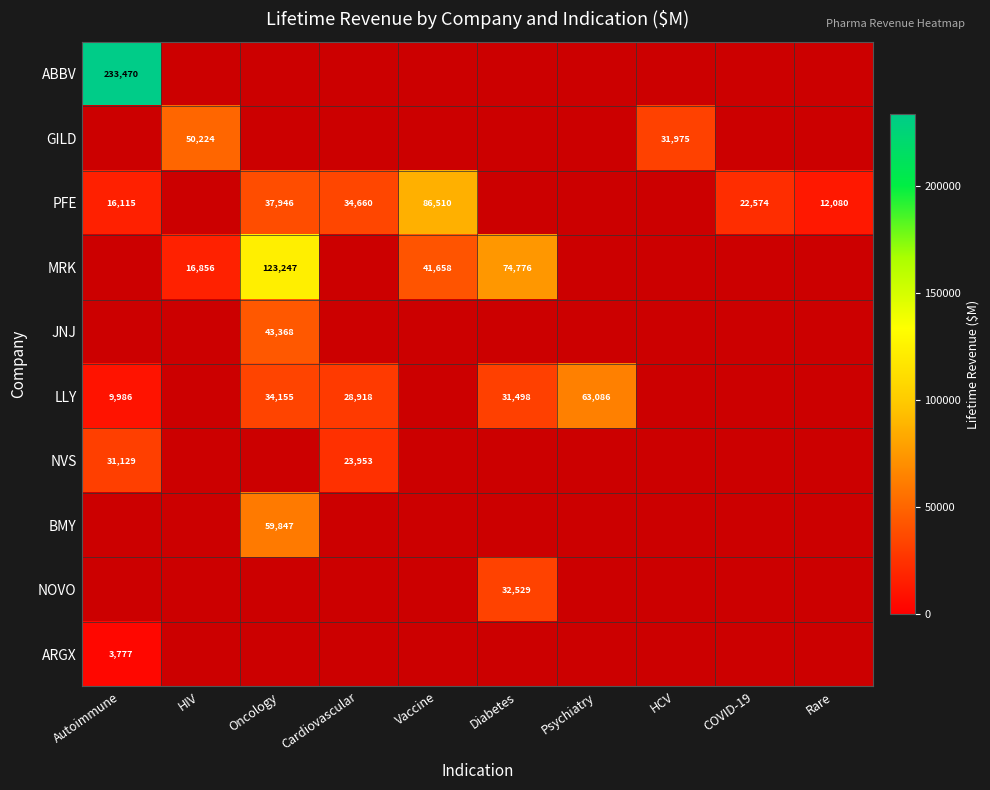

True or false: GILD has a value of 49408 at HCV.

False